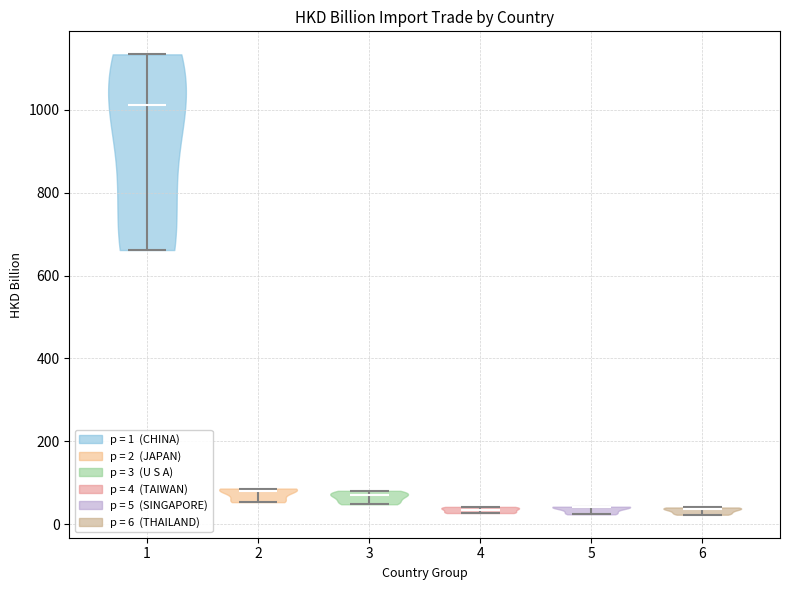

Where does the median line of the violin at x = 1 sit on the y-axis? The values are not printed on the chart, so give them approximately, as read against the axis.

1020